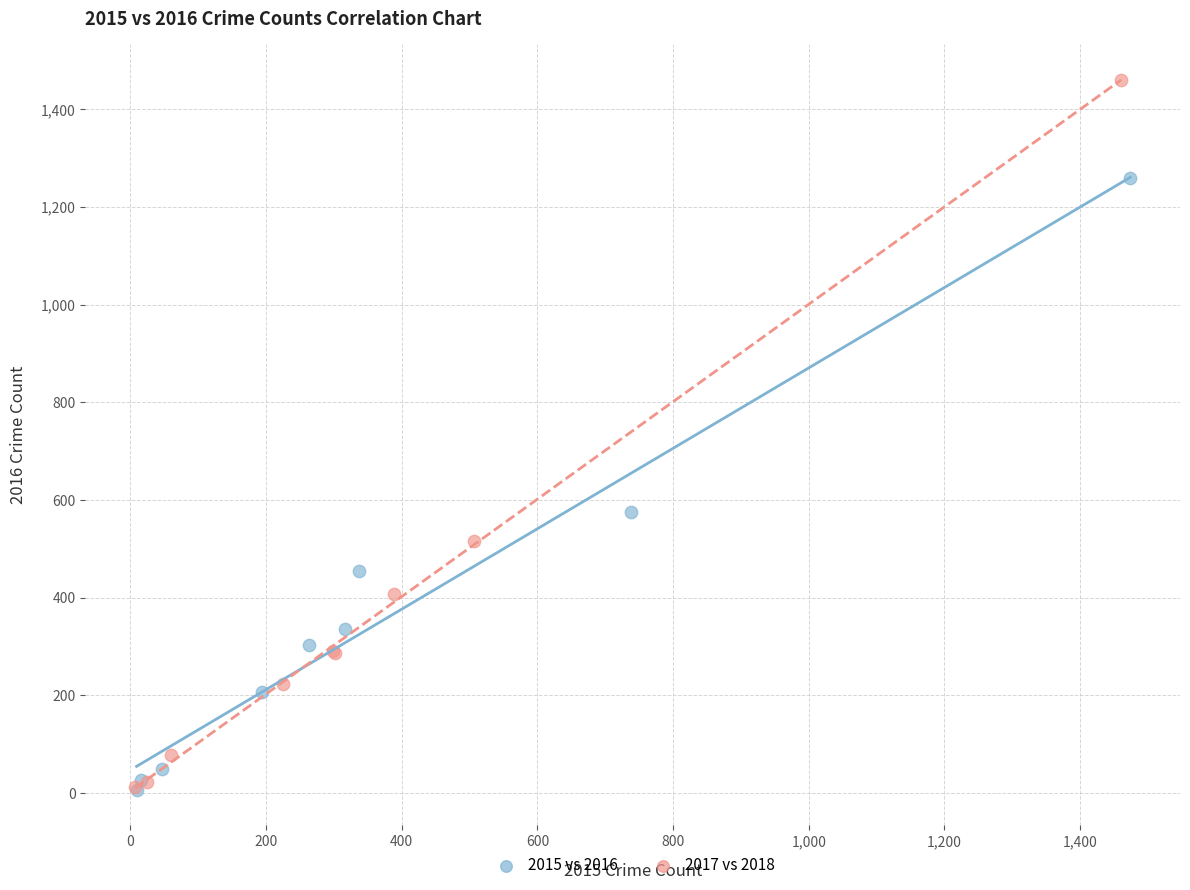

Which series has the widest spread of Y values?

2017 vs 2018